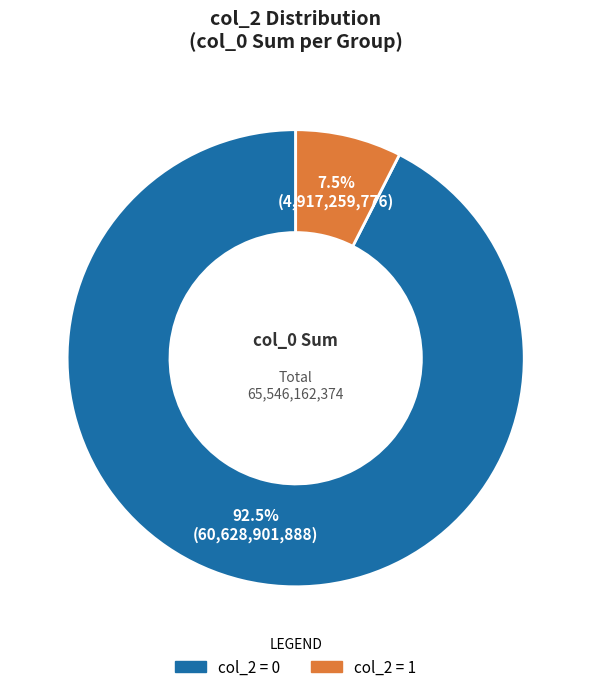

Does any single category account for the majority?

Yes